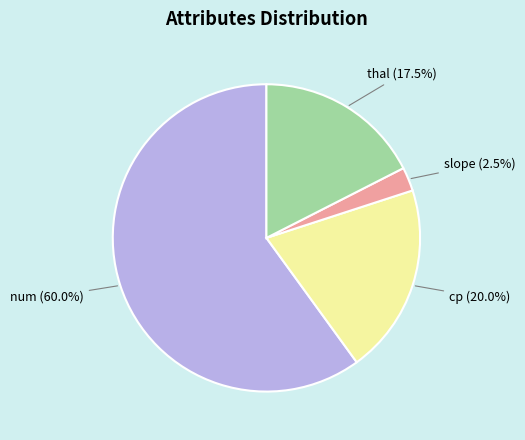

Does any single category account for the majority?

Yes